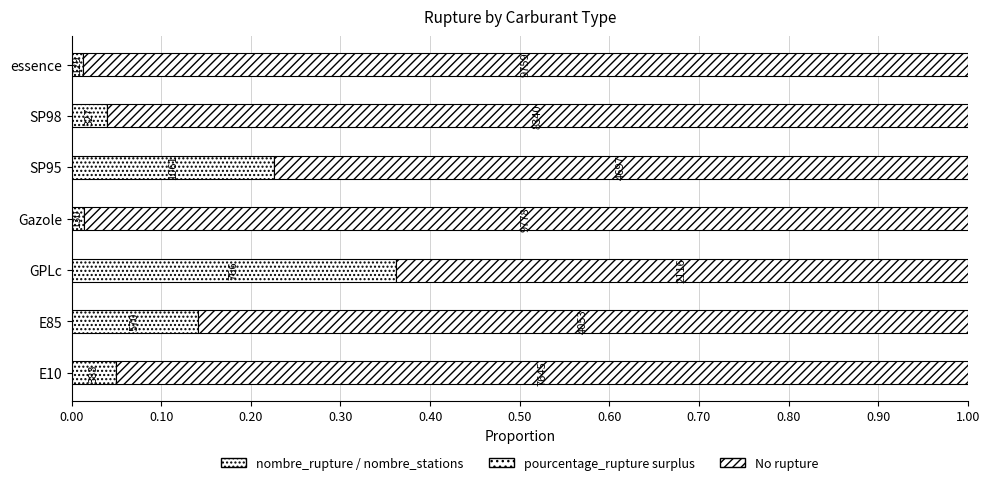

Which series has the largest total across all categories?

No rupture